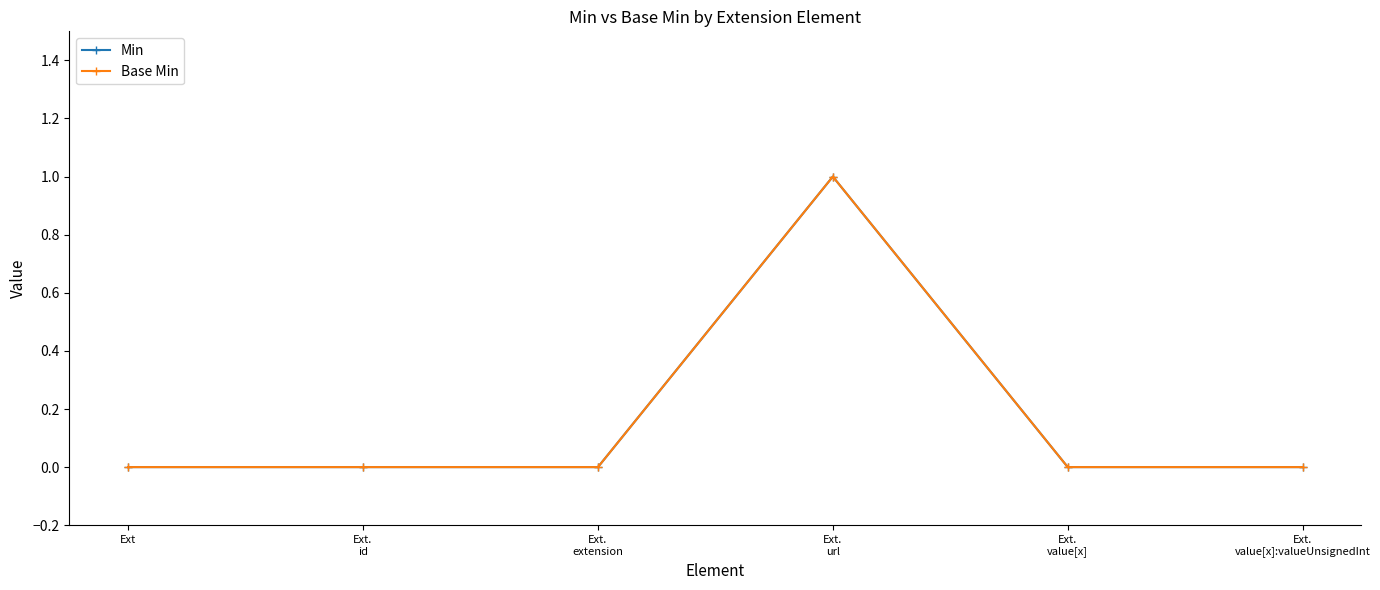

Which has a higher value, Ext.
value[x]:valueUnsignedInt or Ext.
id?

Ext.
value[x]:valueUnsignedInt